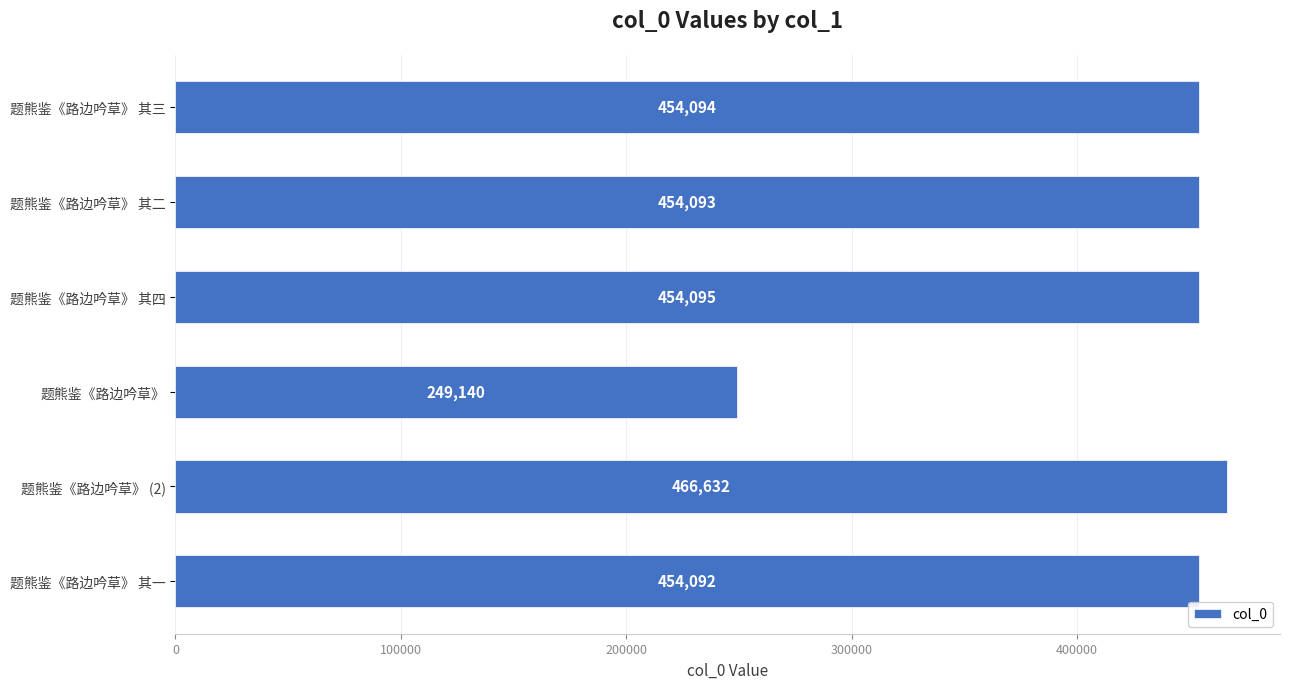

Is it true that the value at 题熊鉴《路边吟草》 (2) is 159407?

False